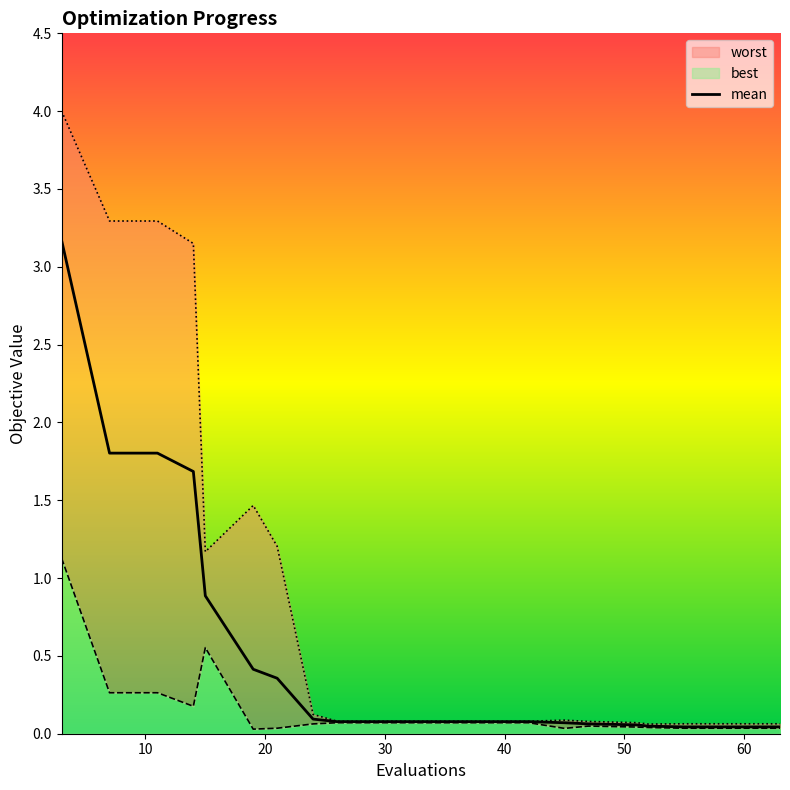

Which series has the largest total across all categories?

worst